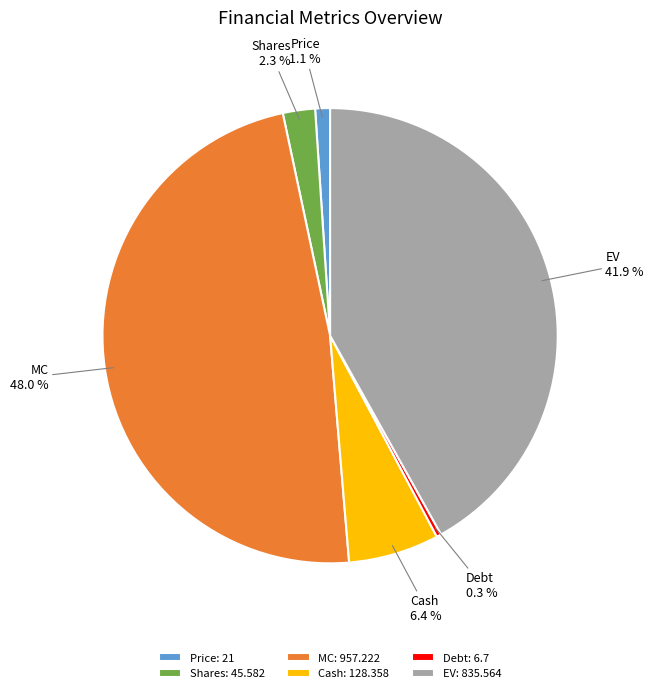

Rank the categories by value from highest to lowest.

MC, EV, Cash, Shares, Price, Debt